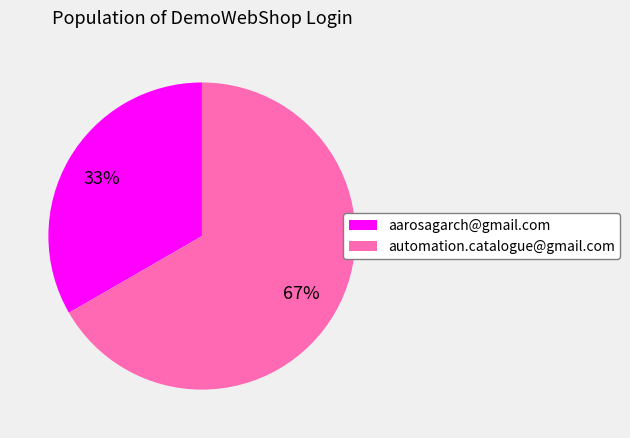

Between automation.catalogue@gmail.com and aarosagarch@gmail.com, which is larger?

automation.catalogue@gmail.com